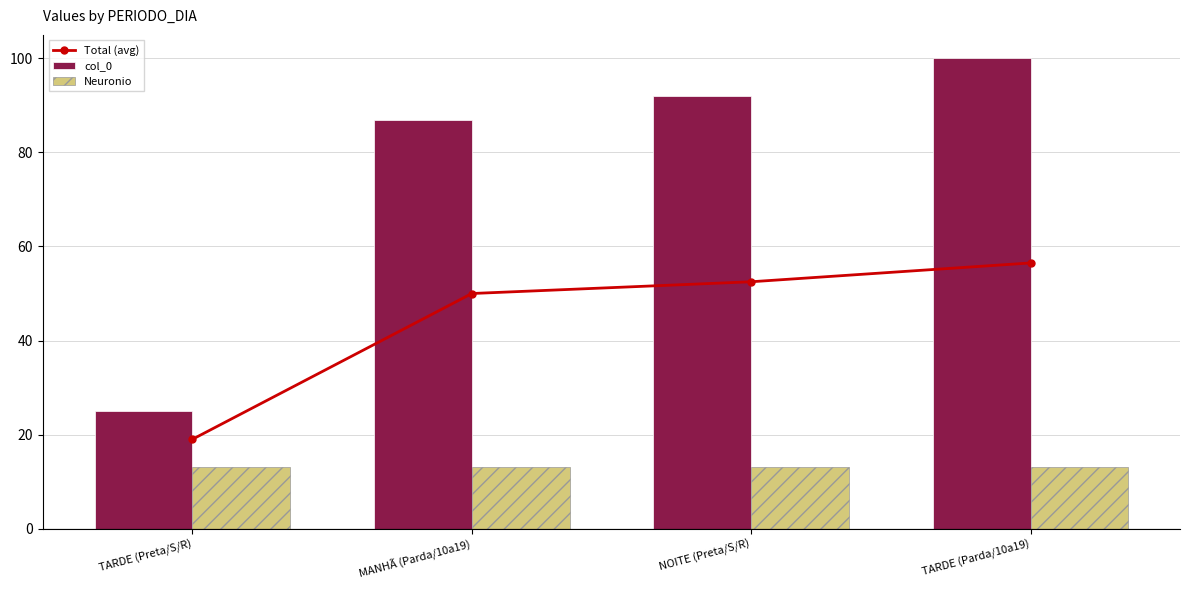

At which category is the sum across all series the highest?

TARDE (Parda/10a19)